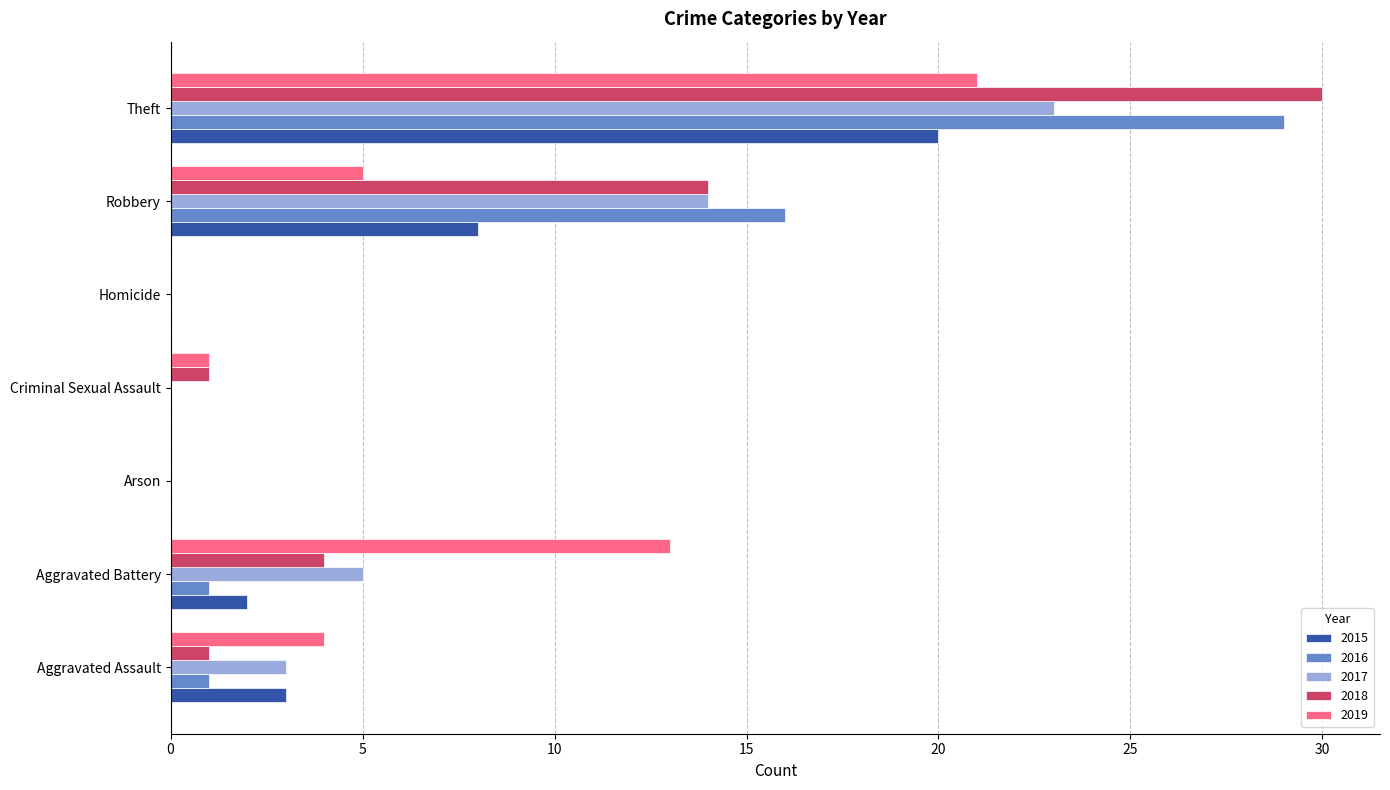

Is it true that 2016 equals 0 at Homicide?

True